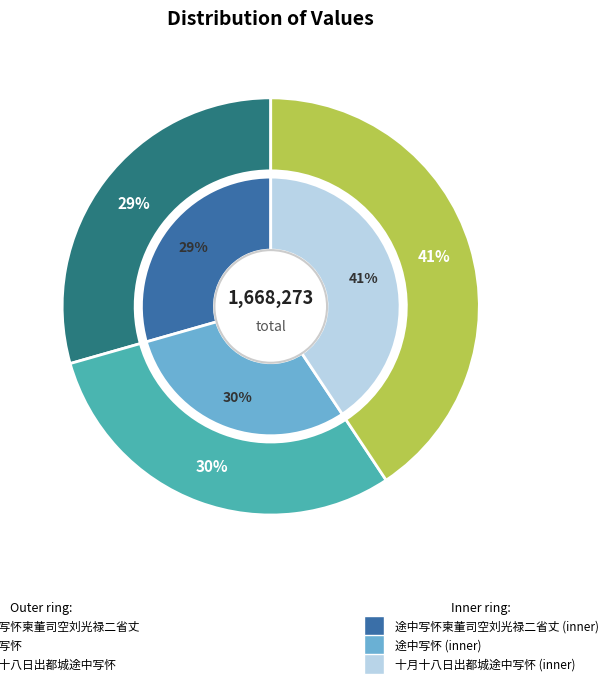

To the nearest percent, what percentage of the pie is 十月十八日出都城途中写怀?

41%